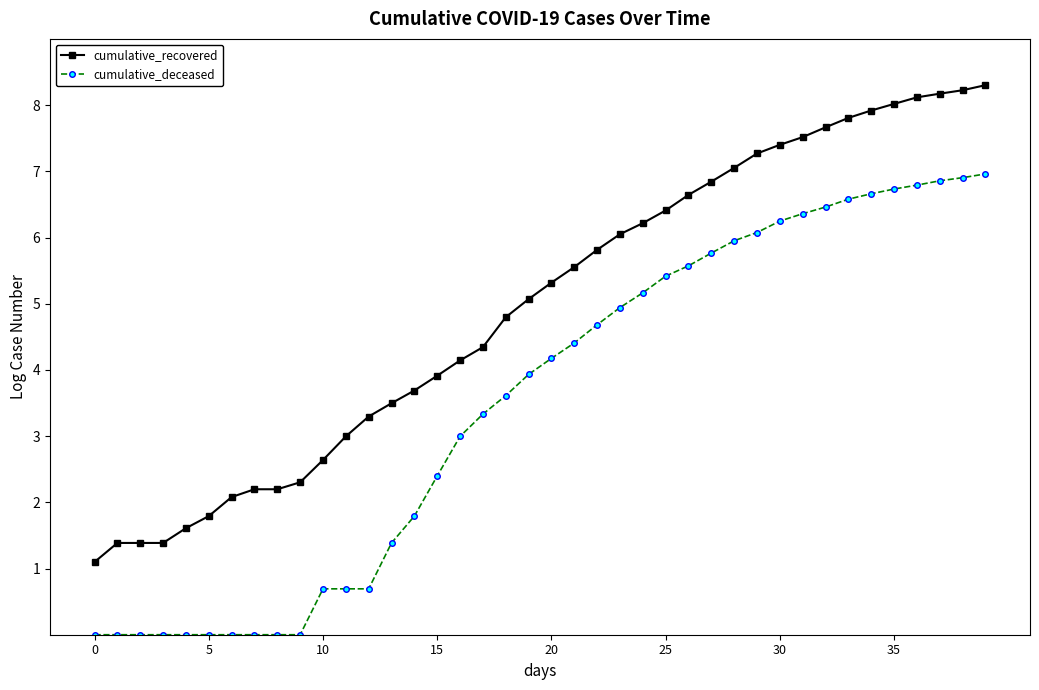

What is the highest value of the cumulative_deceased series?

7.0